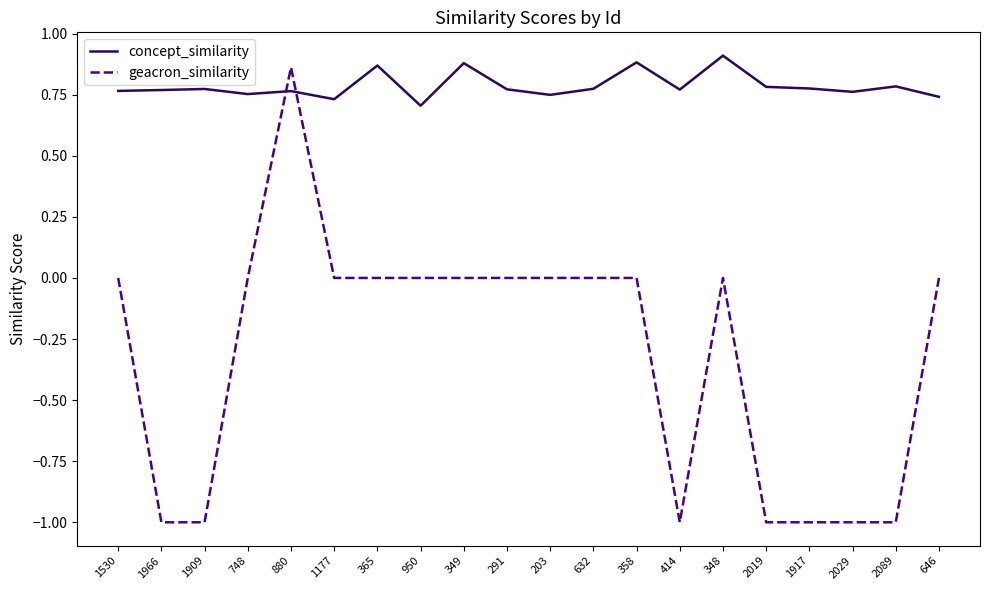

Between which two adjacent categories do concept_similarity and geacron_similarity first intersect?

748 and 880